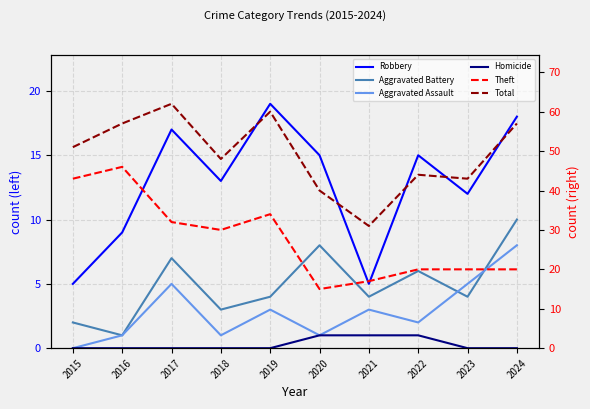

True or false: Total and Robbery cross at least once.

False